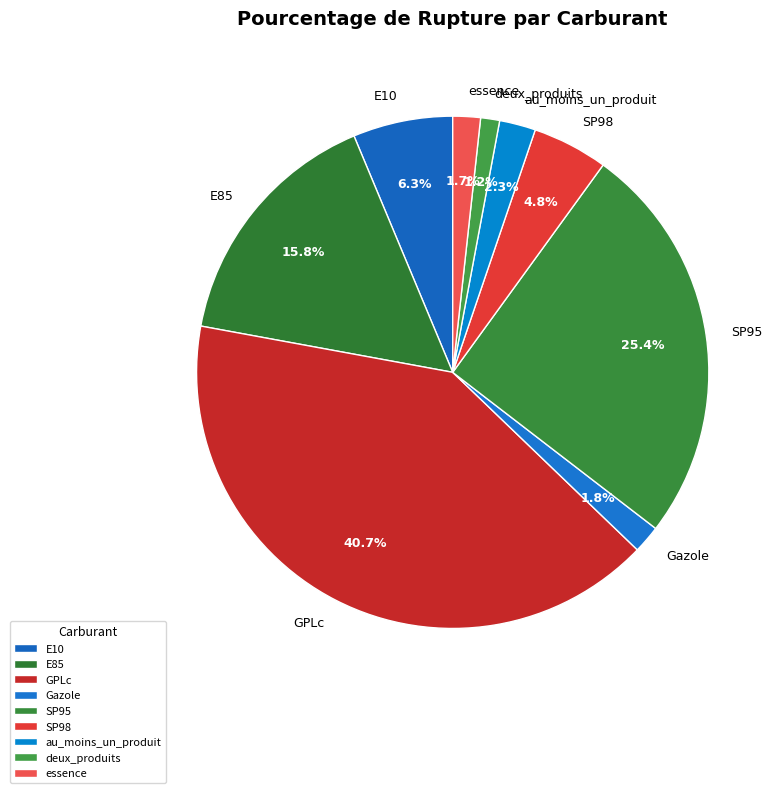

To the nearest percent, what percentage of the pie is au_moins_un_produit?

2%